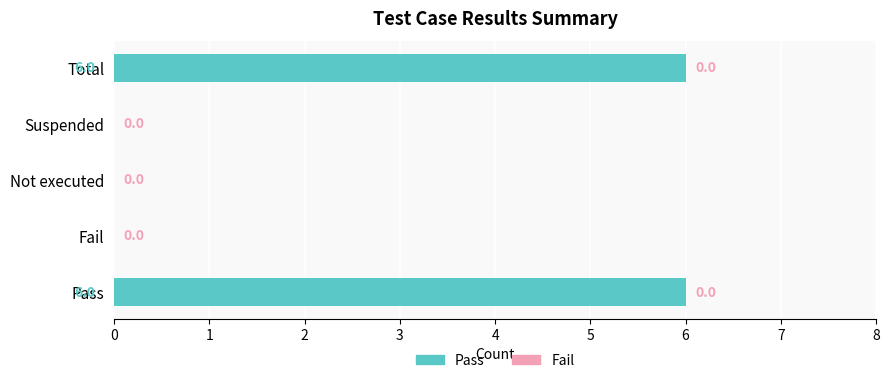

What value does the data have at Total?

6